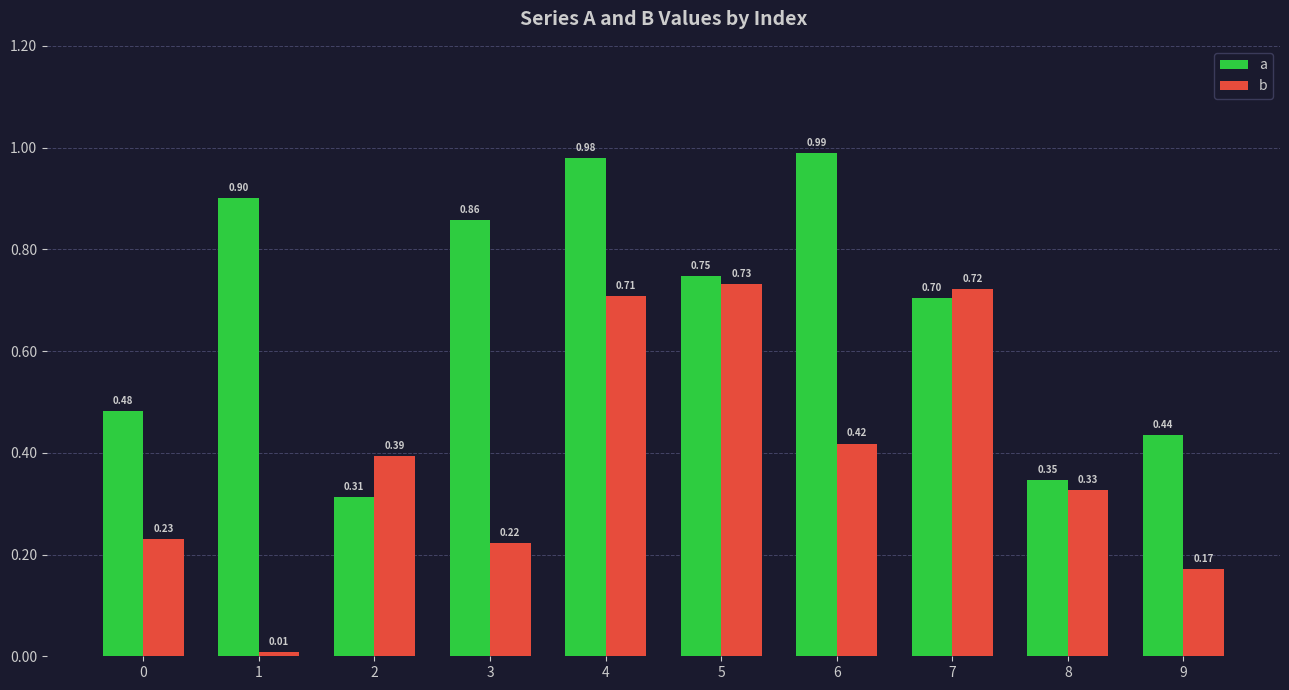

Rank the series by their maximum value, from lowest to highest.

b, a